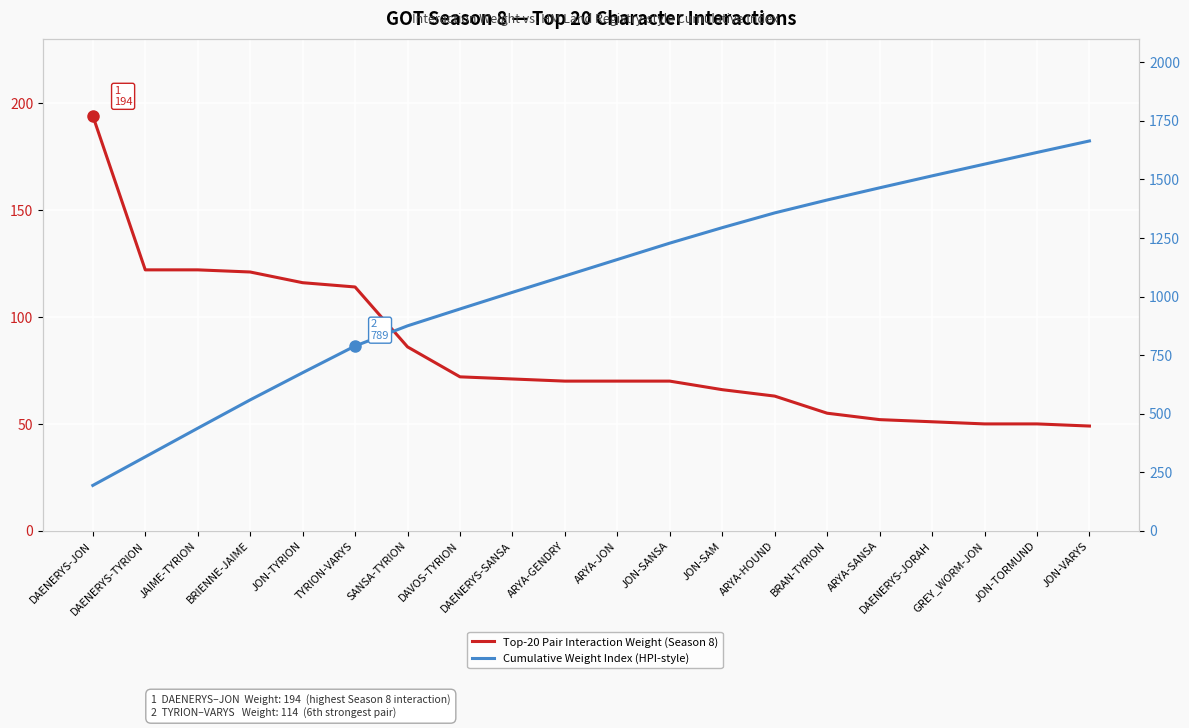

What is the label of the 7th point from the left?

SANSA-TYRION